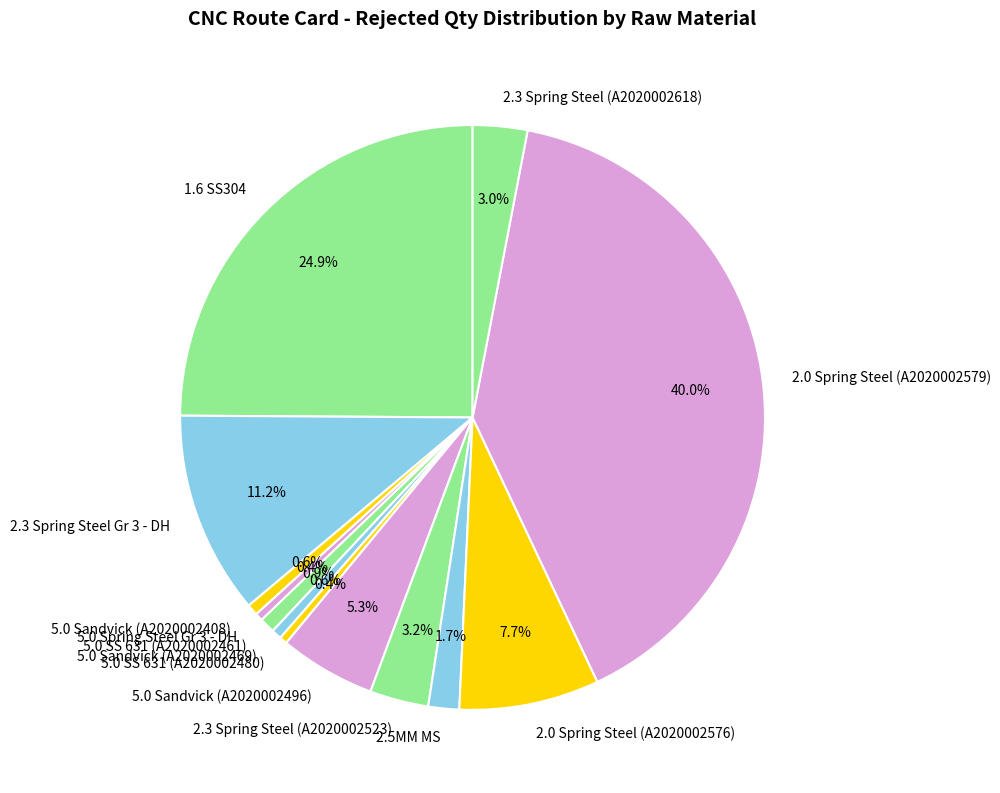

True or false: 5.0 SS 631 (A2020002480) accounts for 10% of the total.

False